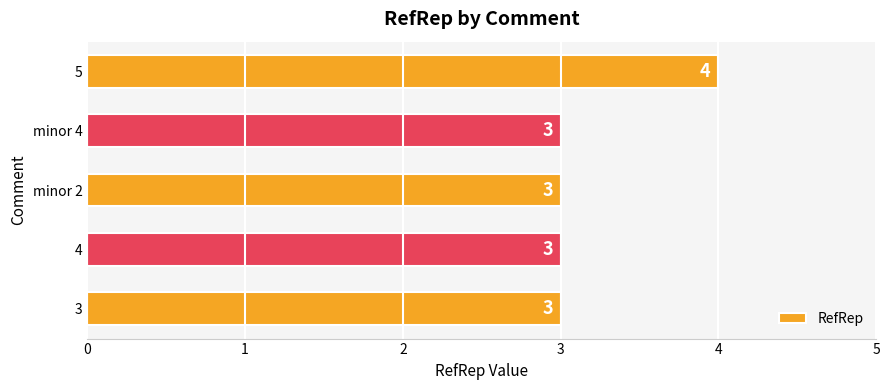

How many values are between 3 and 4?

5